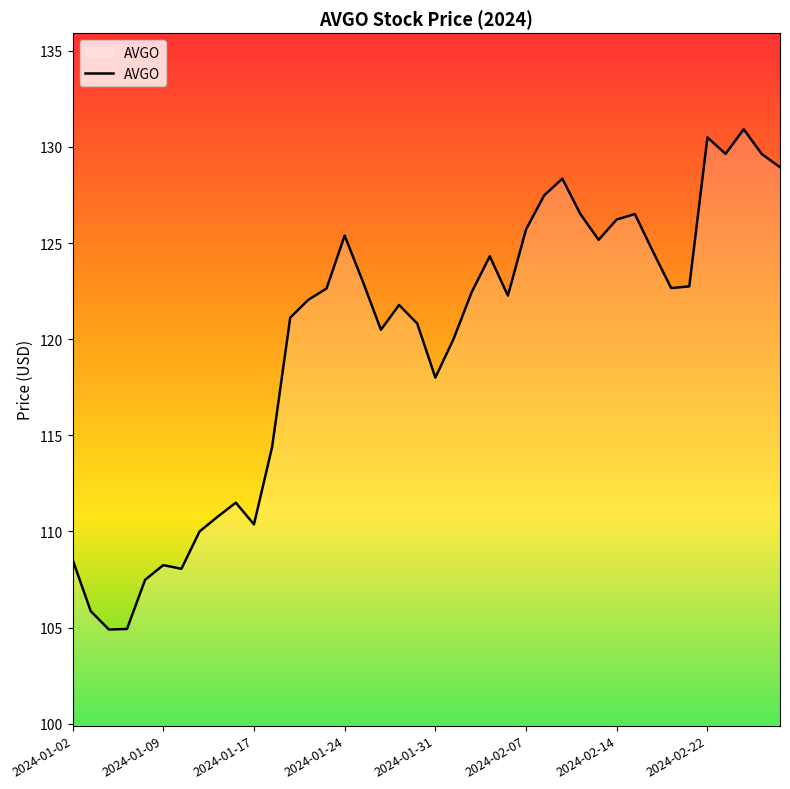

What is the smallest value displayed?

104.9